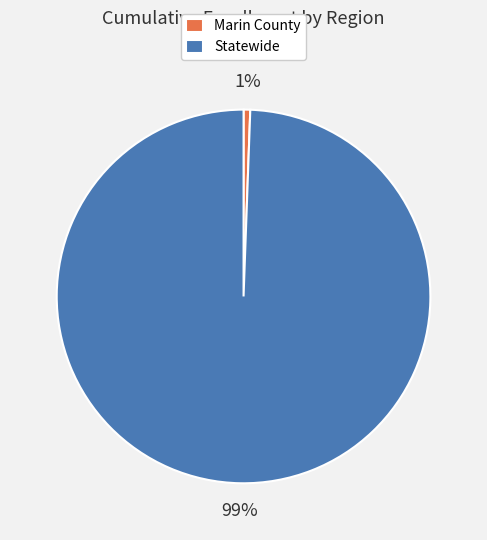

Is the sum of Statewide and Marin County greater than half?

Yes